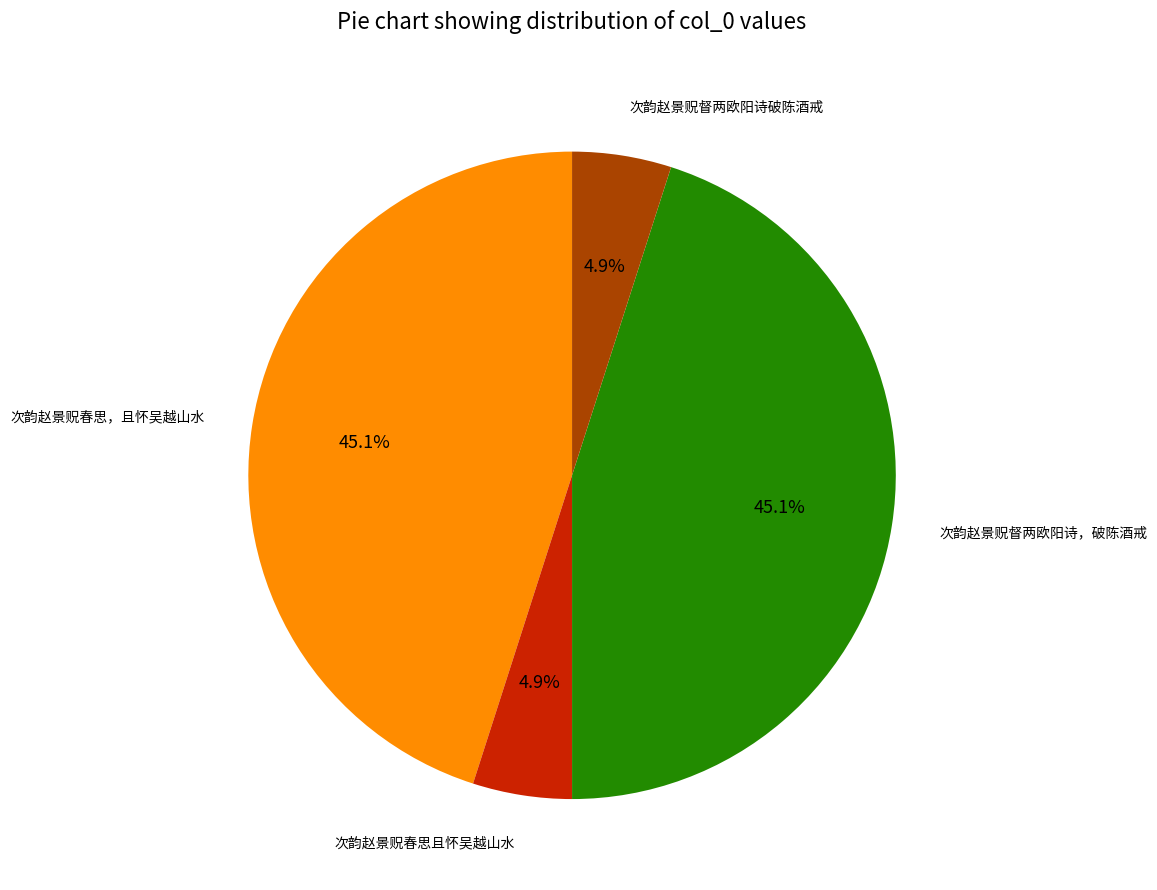

Is there a majority slice in this chart?

No